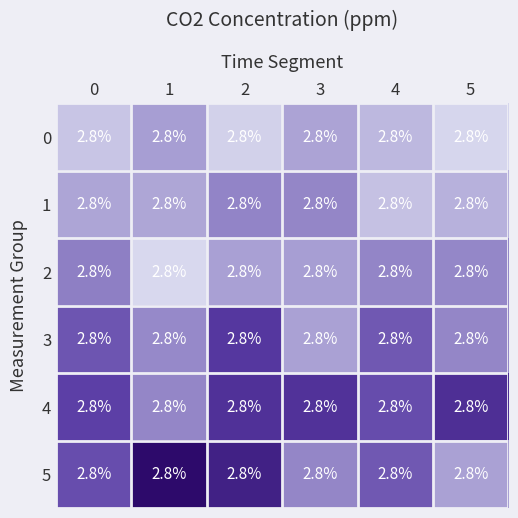

Which has a higher value, 4 or 5?

4